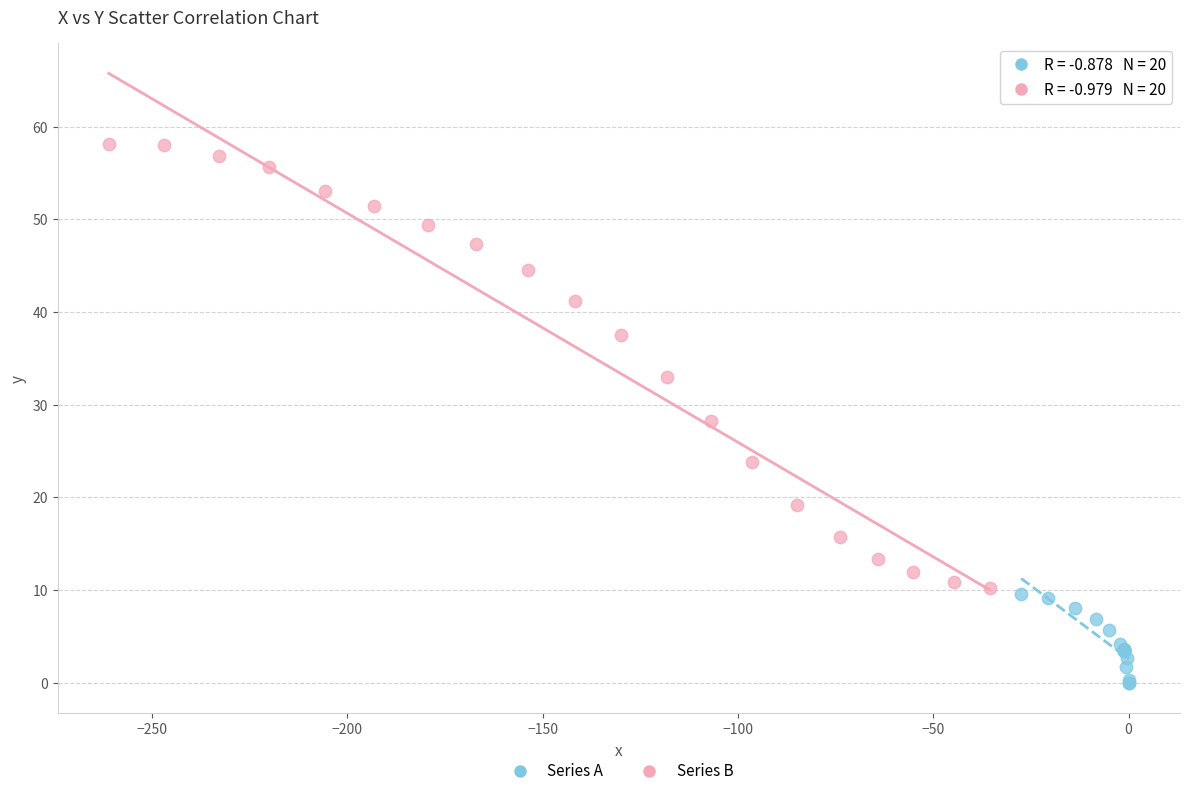

Which series contains the highest Y value?

Series B